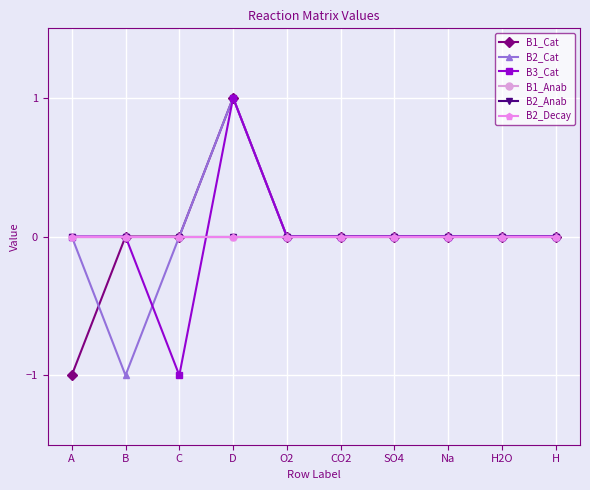

Is this an area chart (filled region under the line)?

No